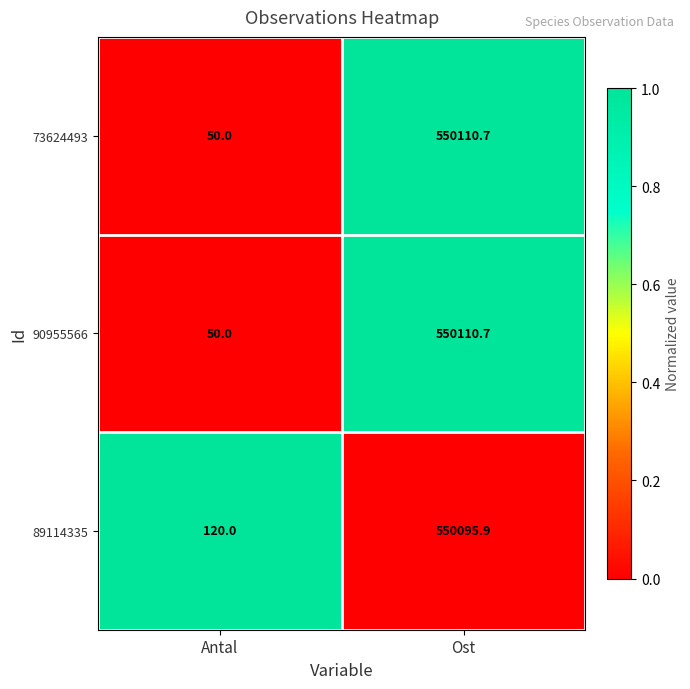

List the labels in order of 90955566 value, largest first.

Ost, Antal